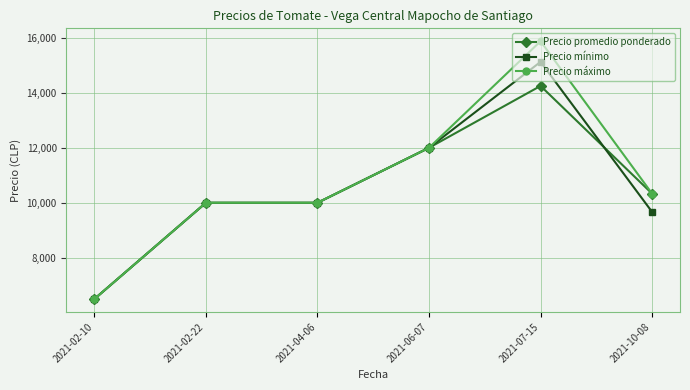

True or false: Precio máximo has more than 0 interior local peaks.

True